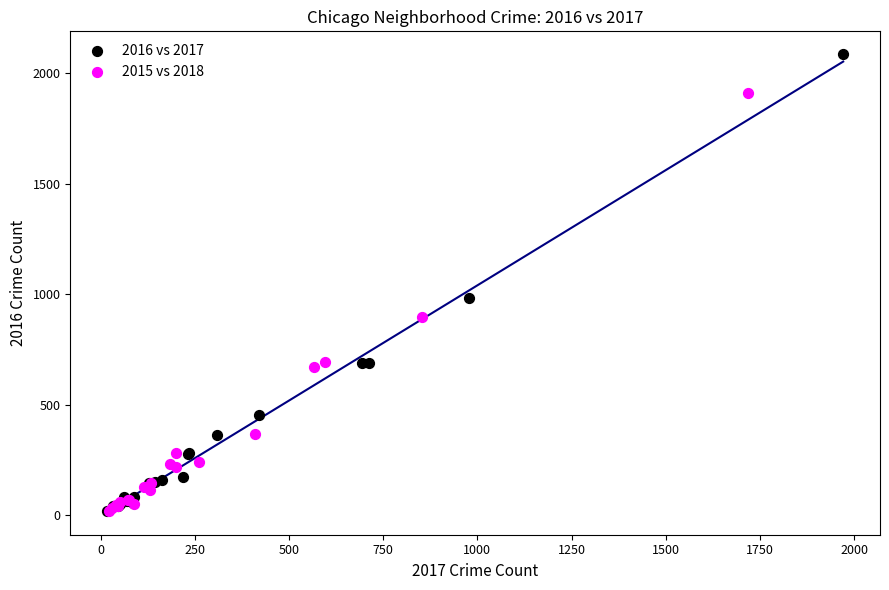

Which series contains the highest Y value?

2016 vs 2017